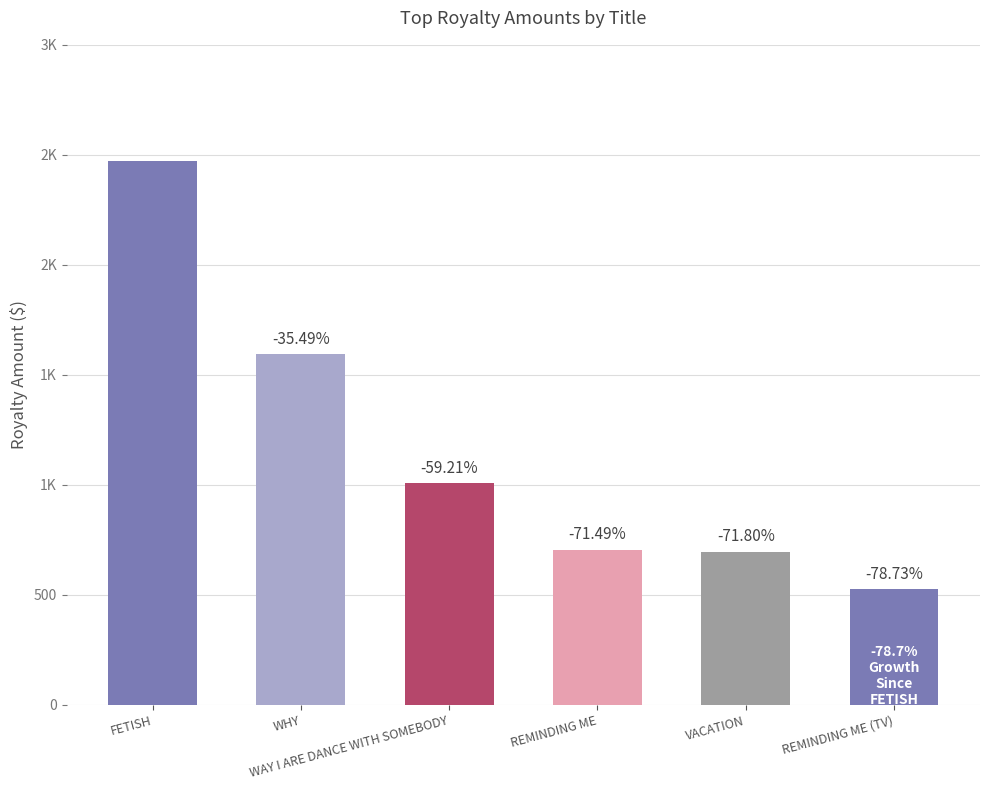

What value does the data have at REMINDING ME?

704.3